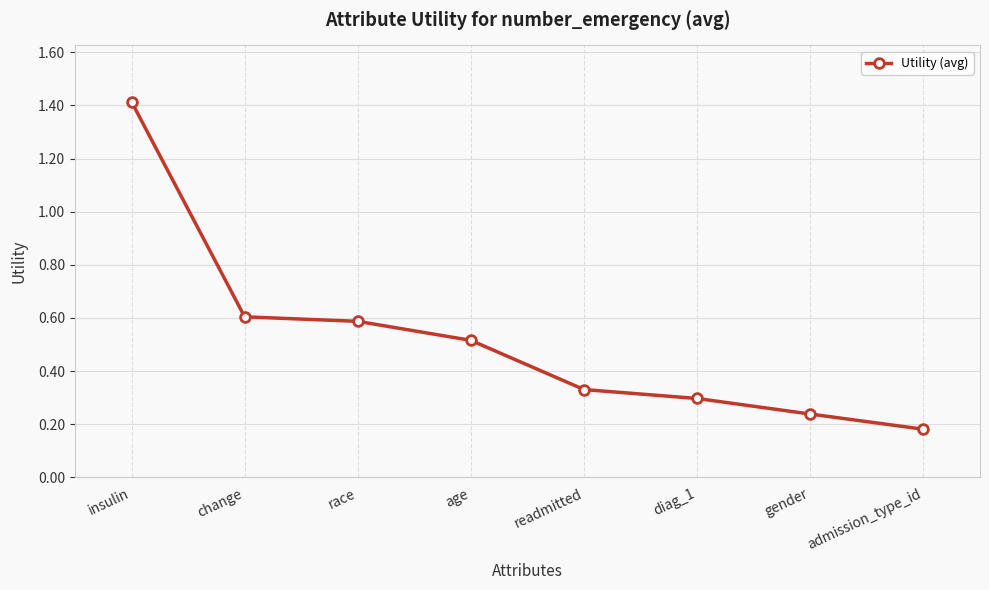

Count the values in the range 0 to 1.

7